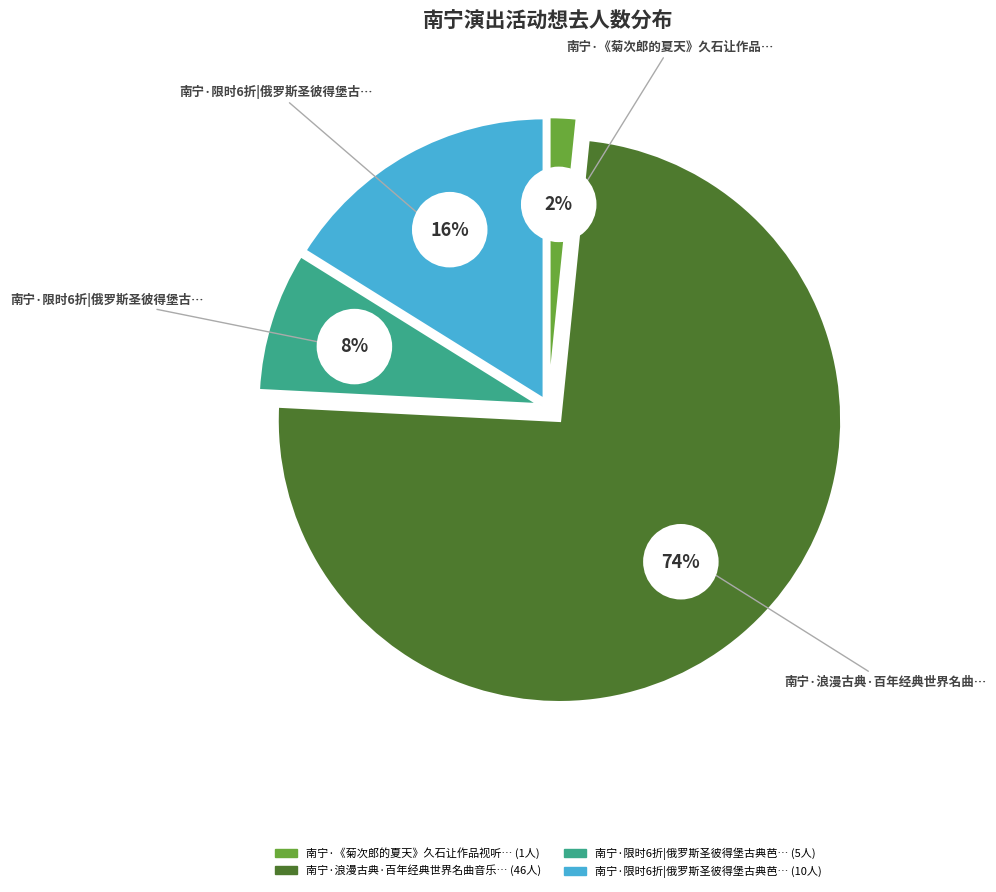

To the nearest percent, what is the combined percentage of 南宁·浪漫古典·百年经典世界名曲音乐会 and 南宁·《菊次郎的夏天》久石让作品视听音乐会?

76%